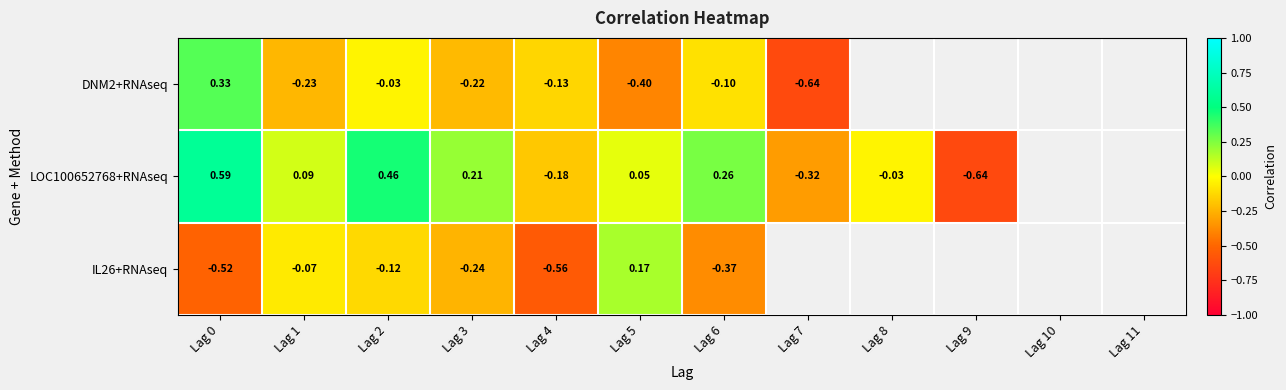

Is it true that IL26+RNAseq equals -0.9 at Lag 4?

False